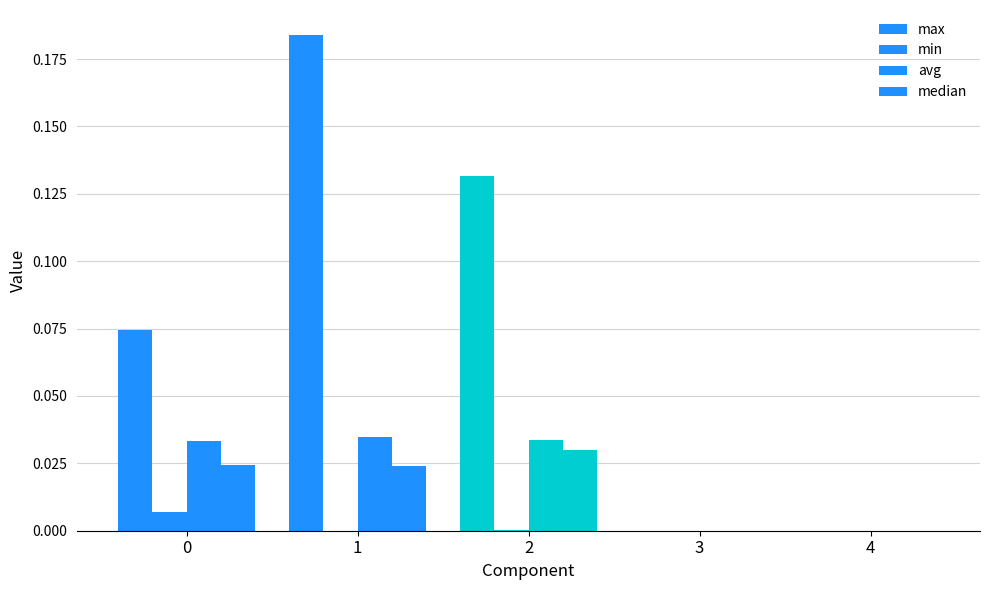

Does the chart contain stacked bars?

No